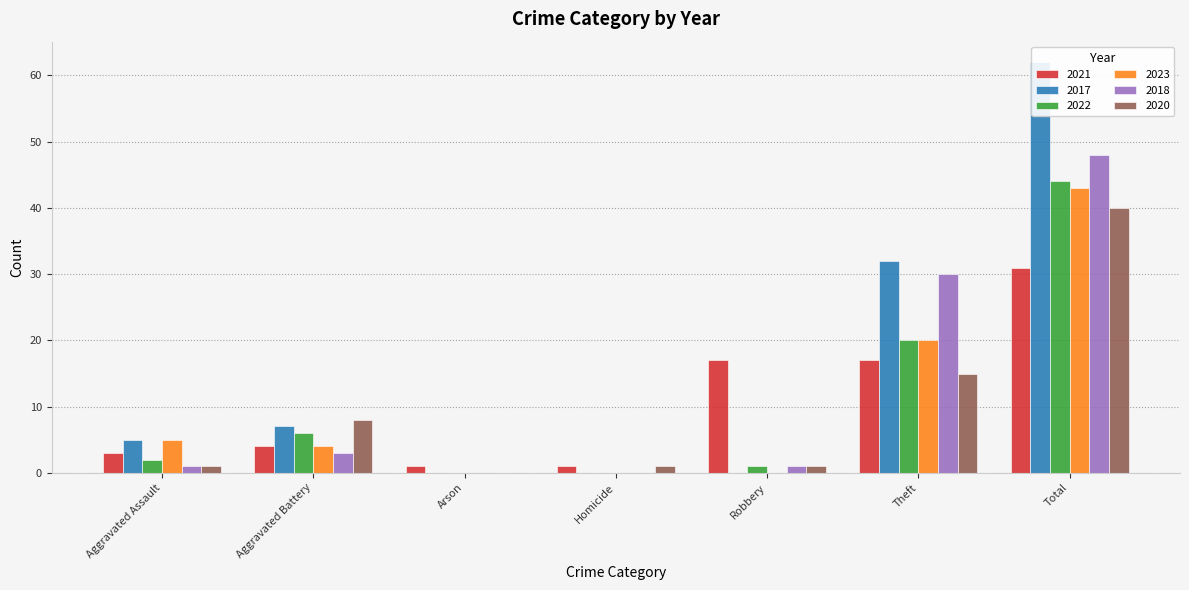

Which series has the largest total across all categories?

2017